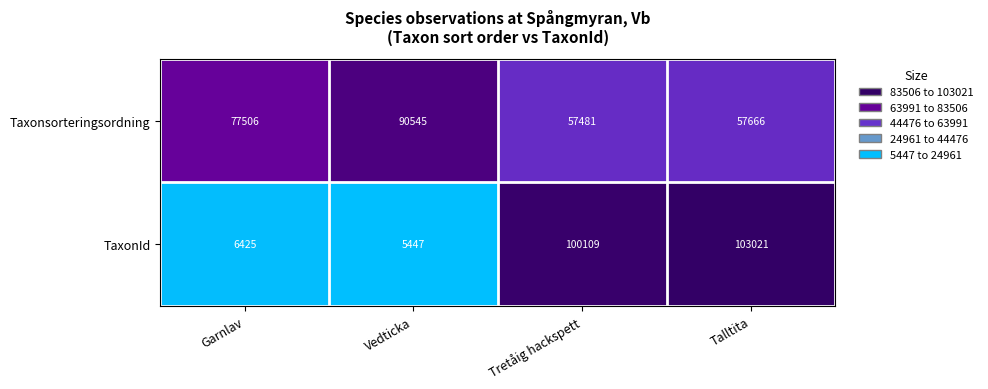

Which label corresponds to the smallest value in the chart?

Vedticka